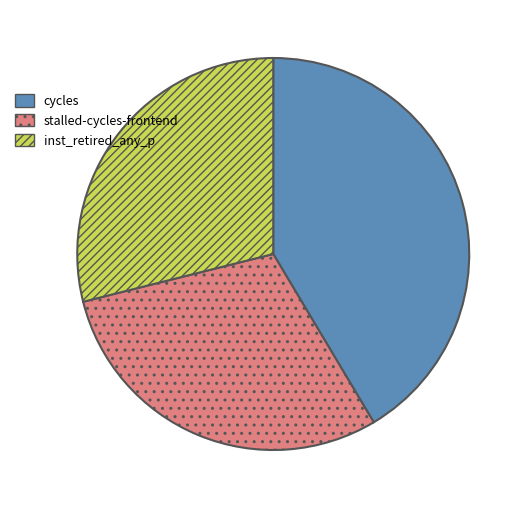

Approximately how many times larger is the value at stalled-cycles-frontend compared to inst_retired_any_p?

1.0